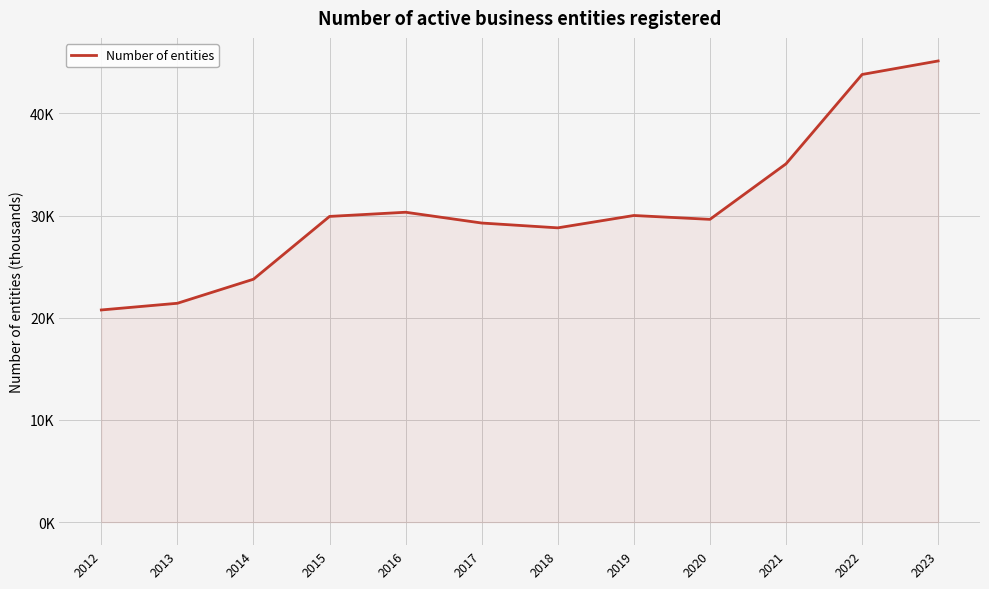

Does the chart have visible grid lines?

Yes